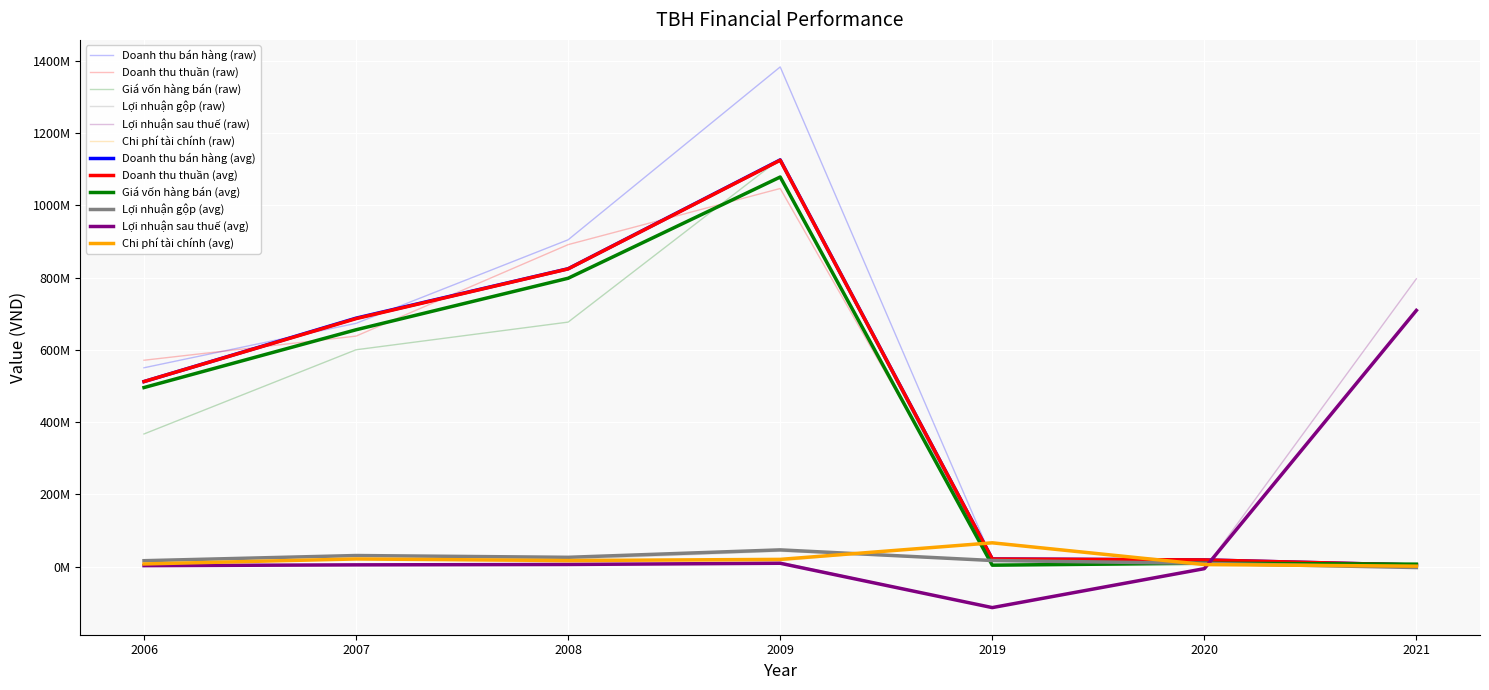

Does the chart display data point markers on the line(s)?

No